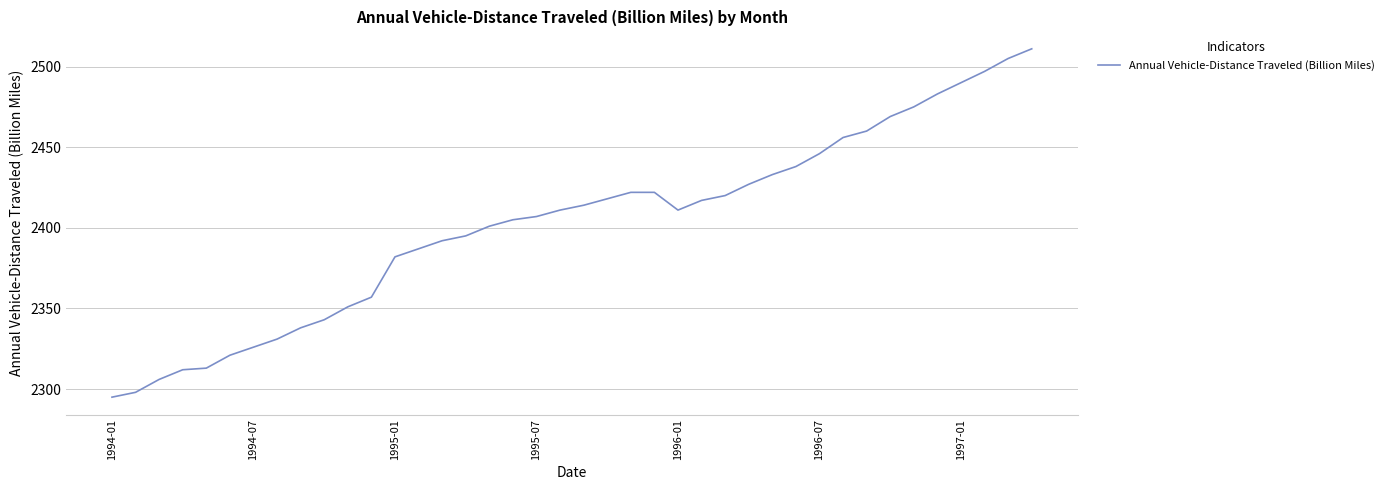

What is the difference between the maximum and minimum values?

216